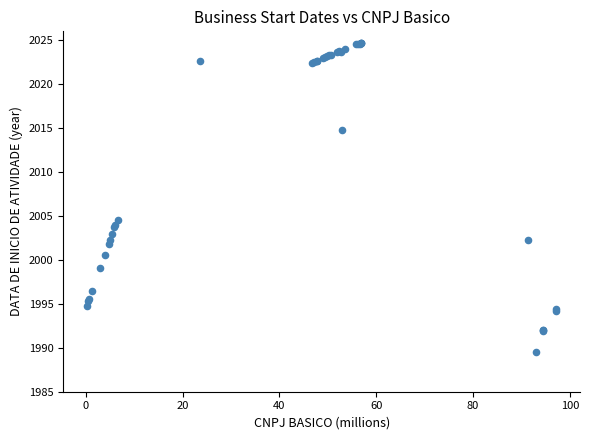

What Y value in the scatter plot is closest to 2007?

2004.6